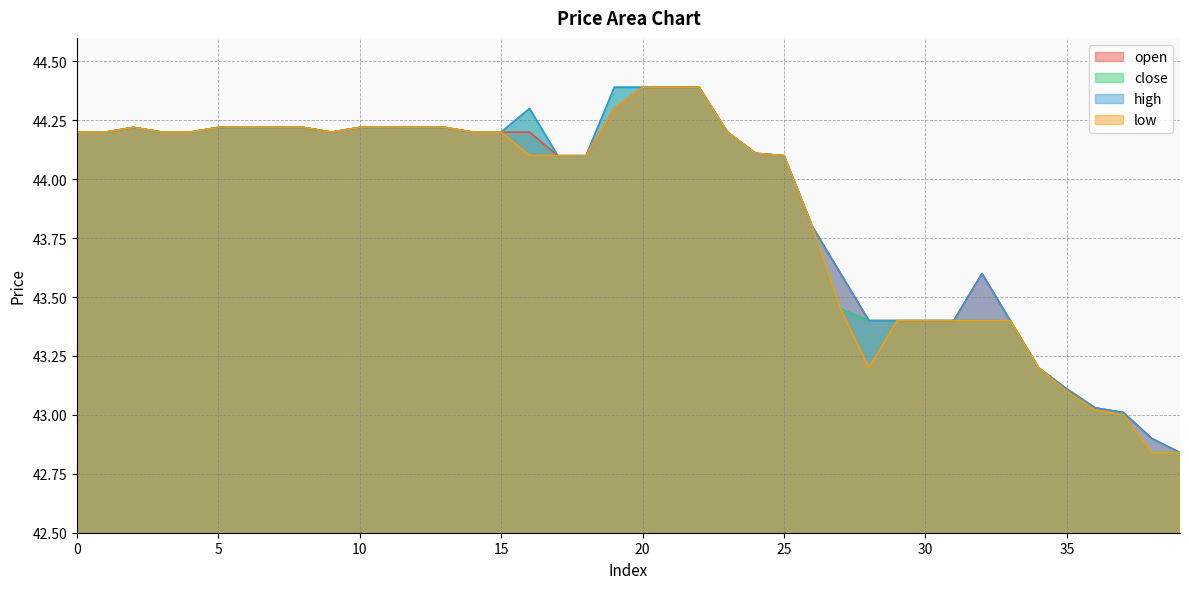

What is the lowest value of the high series?

42.8